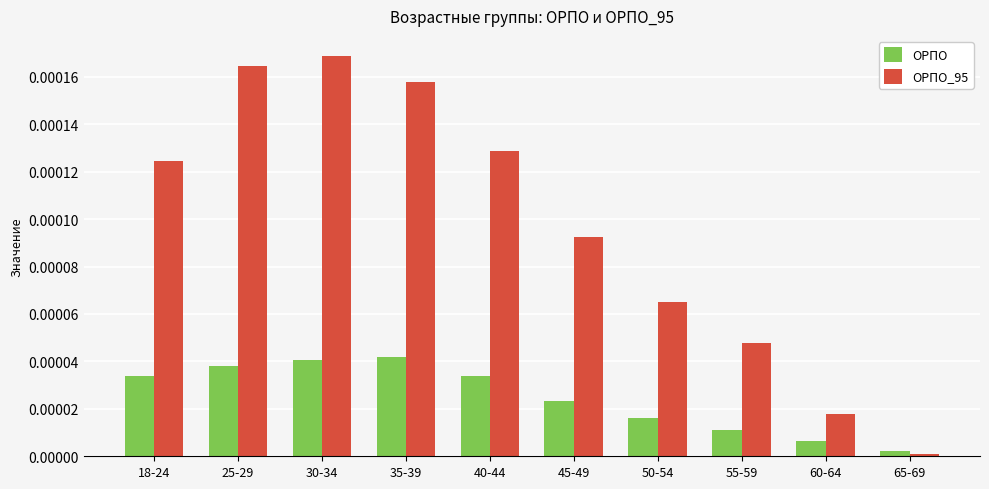

Rank the categories by ОРПО_95 value from lowest to highest.

65-69, 60-64, 55-59, 50-54, 45-49, 18-24, 40-44, 35-39, 25-29, 30-34